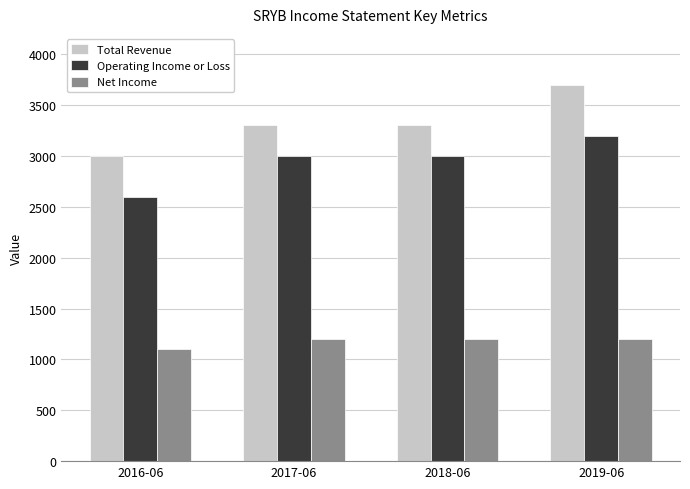

How many data points in Net Income are less than 1200?

1